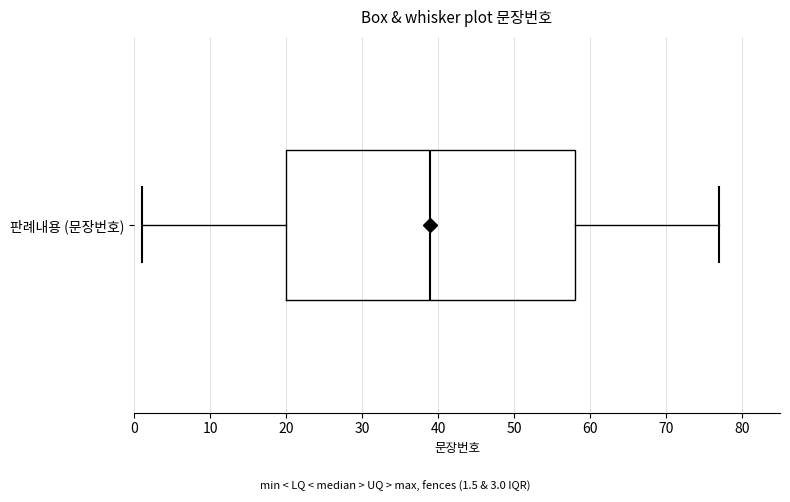

Read this box plot against the x-axis: the position of the median line, the range covered by the box, and the ends of both whiskers. The values are not printed on the chart, so give them approximately, as read against the axis.

median 39, box 20 to 58, whiskers 1 to 77